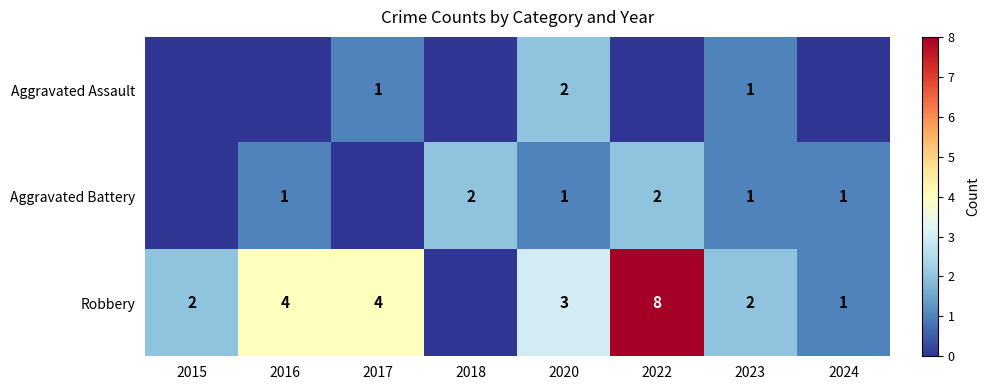

Is the value of Robbery at 2017 greater than the value of Aggravated Battery at 2018?

Yes